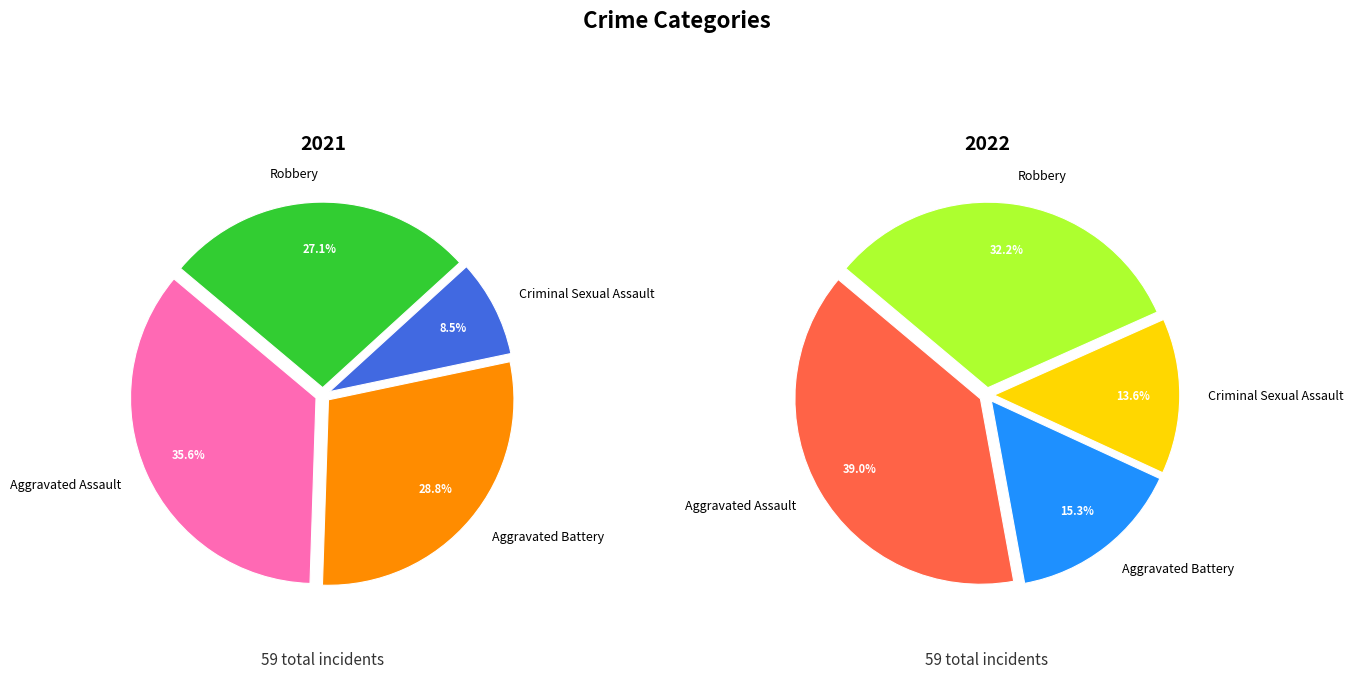

True or false: 10 accounts for 1% of the total.

False